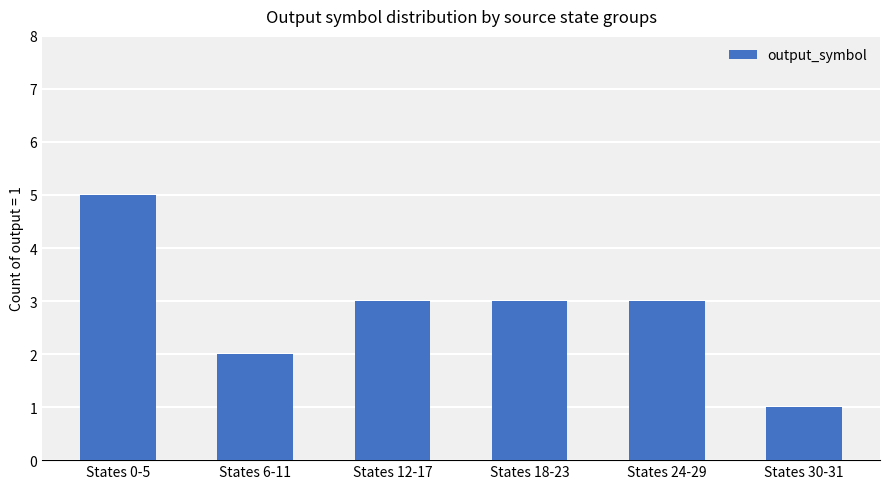

At which category does the chart reach its peak across all series?

States 0-5